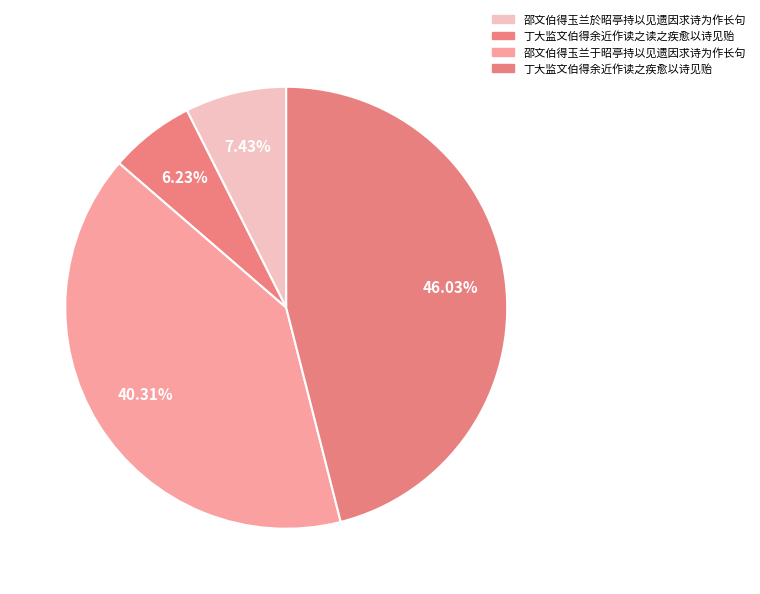

What percentage is the 丁大监文伯得余近作读之读之疾愈以诗见贻 slice, to the nearest percent?

6%